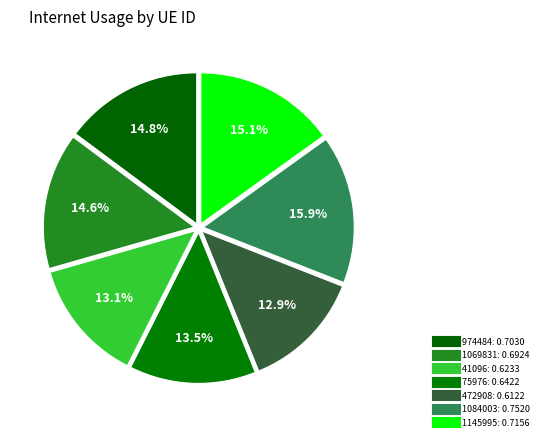

True or false: 75976 accounts for 20% of the total.

False